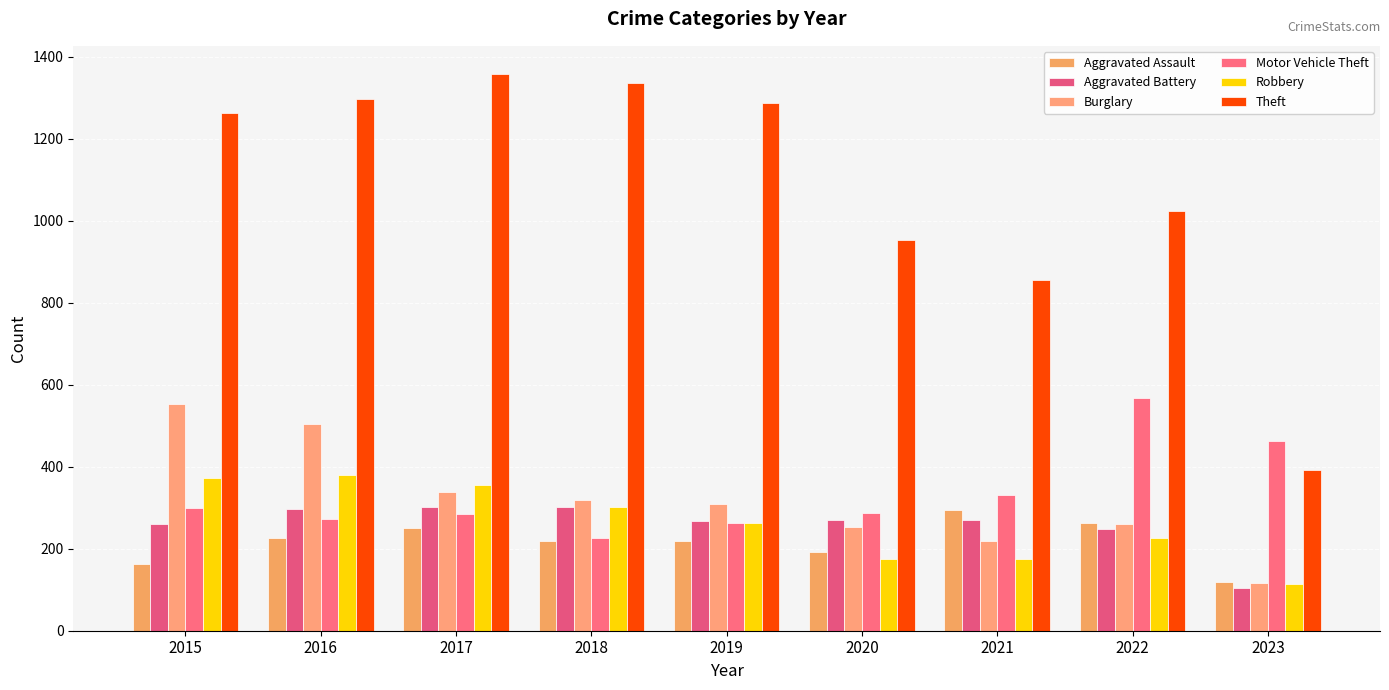

Which series changed the most between 2016 and 2018?

Burglary